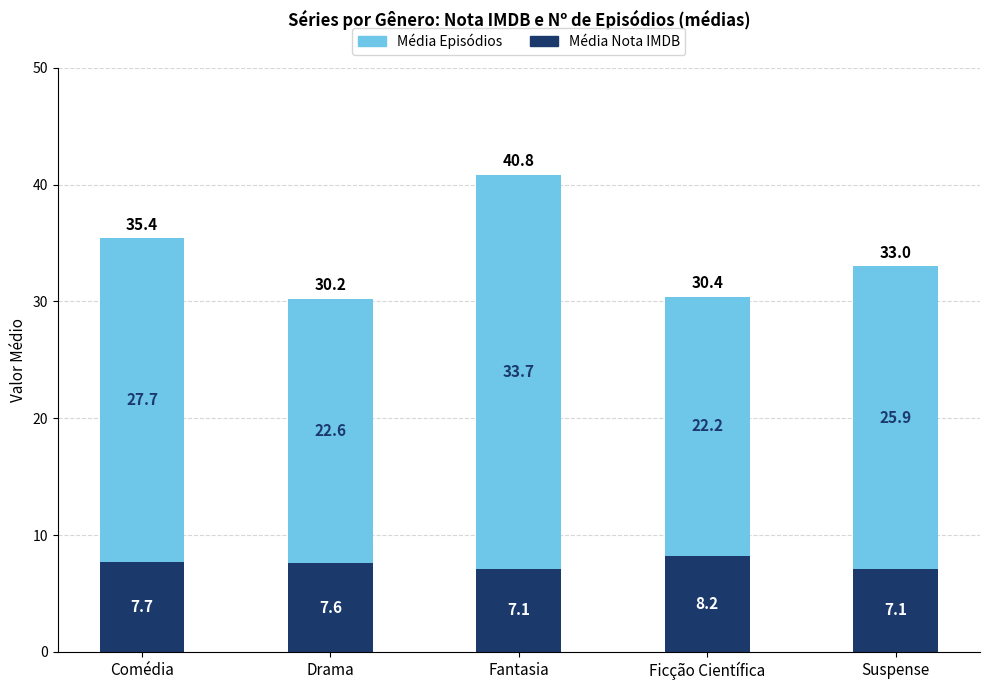

What is the minimum value for Média Nota IMDB?

7.1